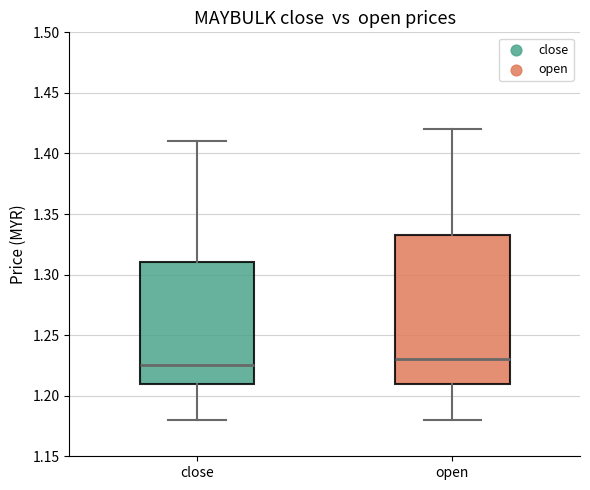

Reading left to right, transcribe this box plot: for each box, give where its median line is, the range the box spans, and where its two whiskers end, as read against the y-axis. The values are not printed on the chart, so give them approximately, as read against the axis.

close: median 1.225, box 1.210 to 1.310, whiskers 1.180 to 1.410
open: median 1.230, box 1.210 to 1.335, whiskers 1.180 to 1.420